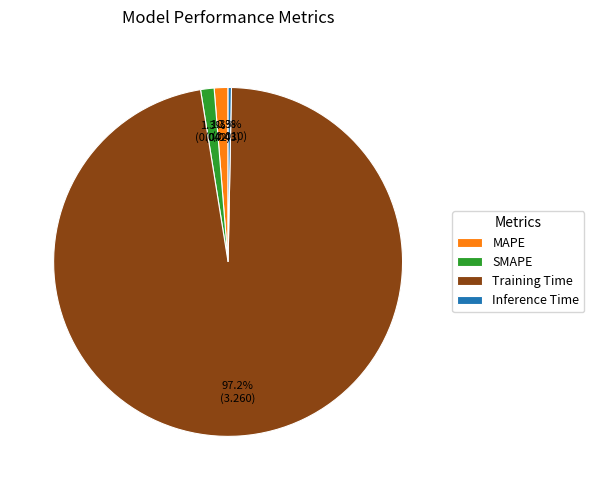

Between SMAPE and Training Time, which is larger?

Training Time